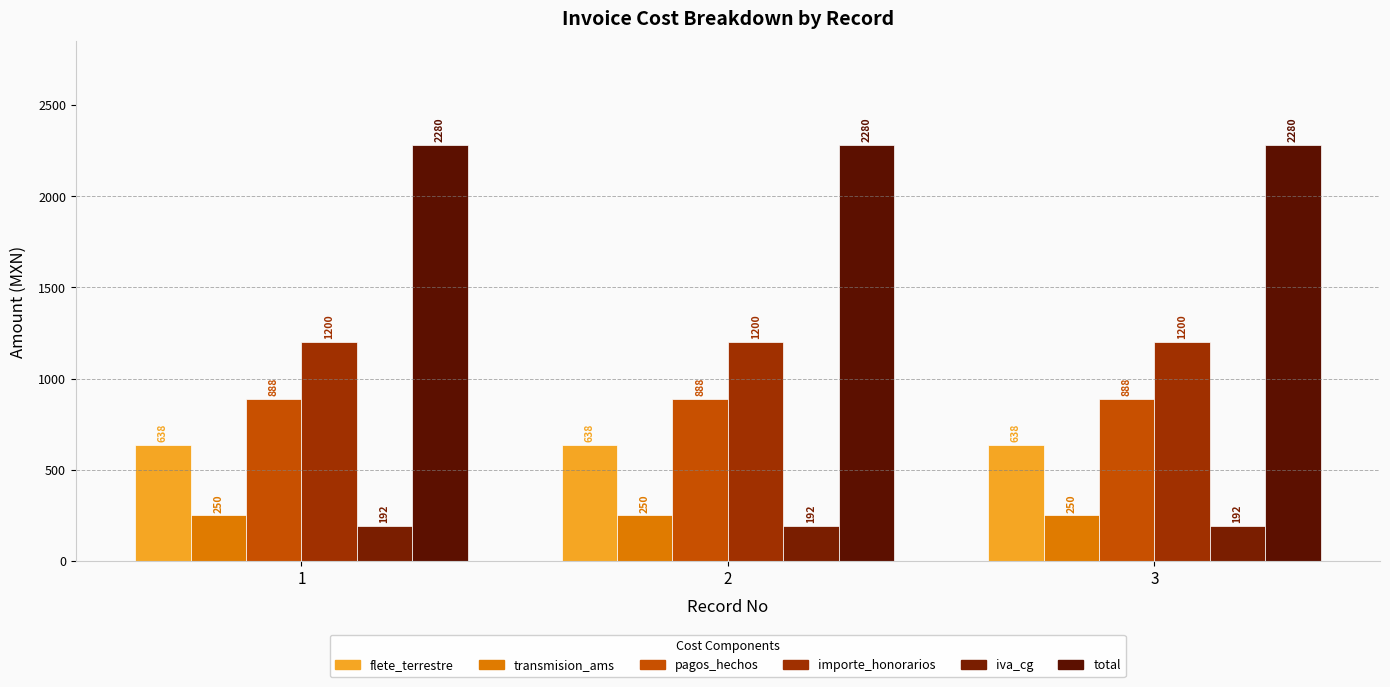

True or false: importe_honorarios has a value of 1984 at 3.

False